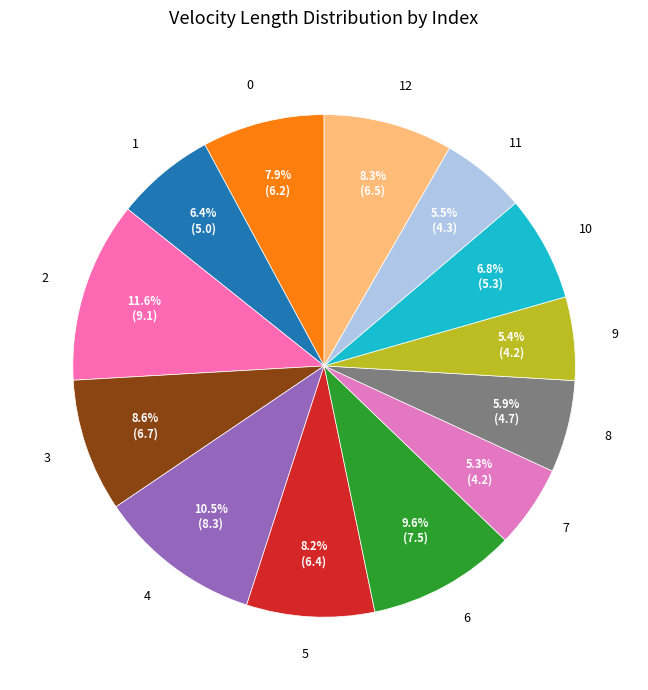

What is the ratio of the value at 0 to the value at 5?

1.0